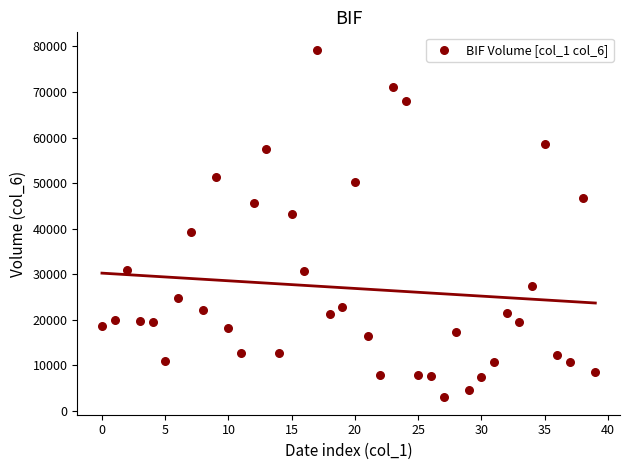

What is the range of Y values (max minus min)?

76263